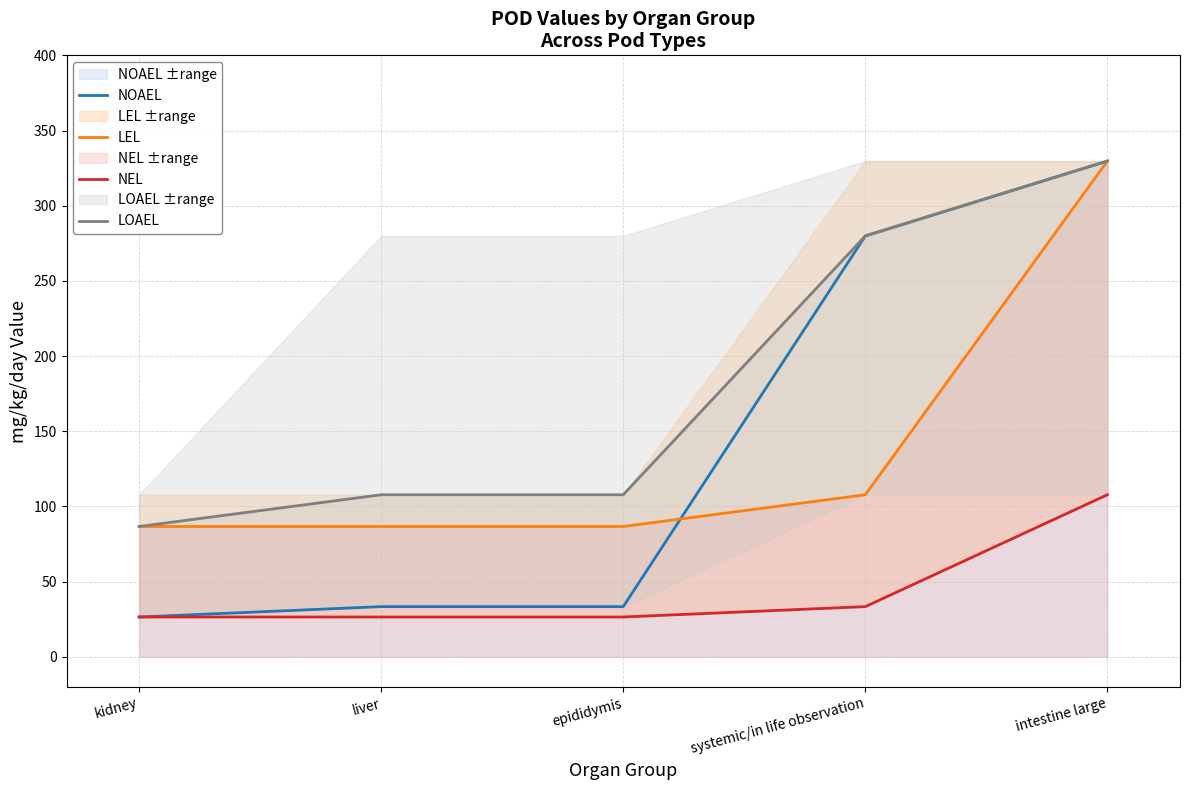

True or false: LOAEL and NEL intersect in this chart.

False